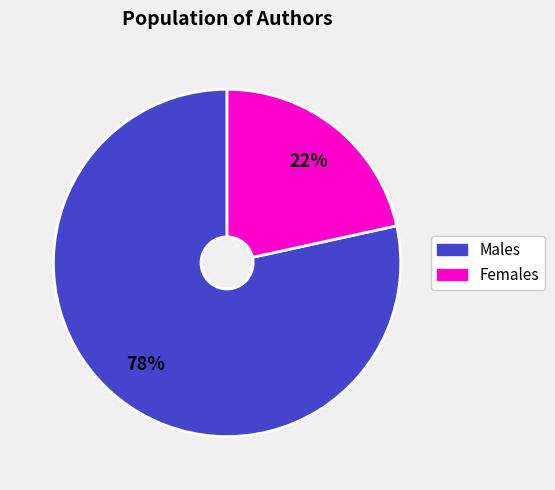

Is there a majority slice in this chart?

Yes